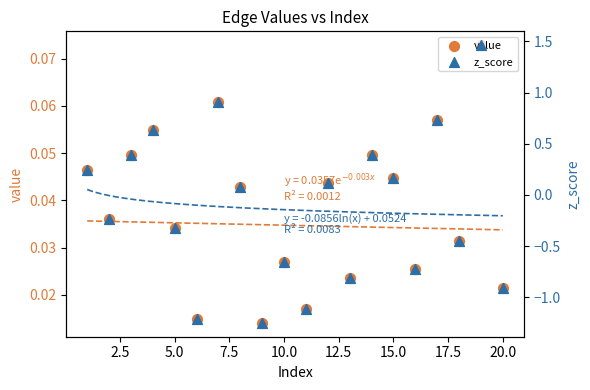

Which series has the widest spread of Y values?

z_score